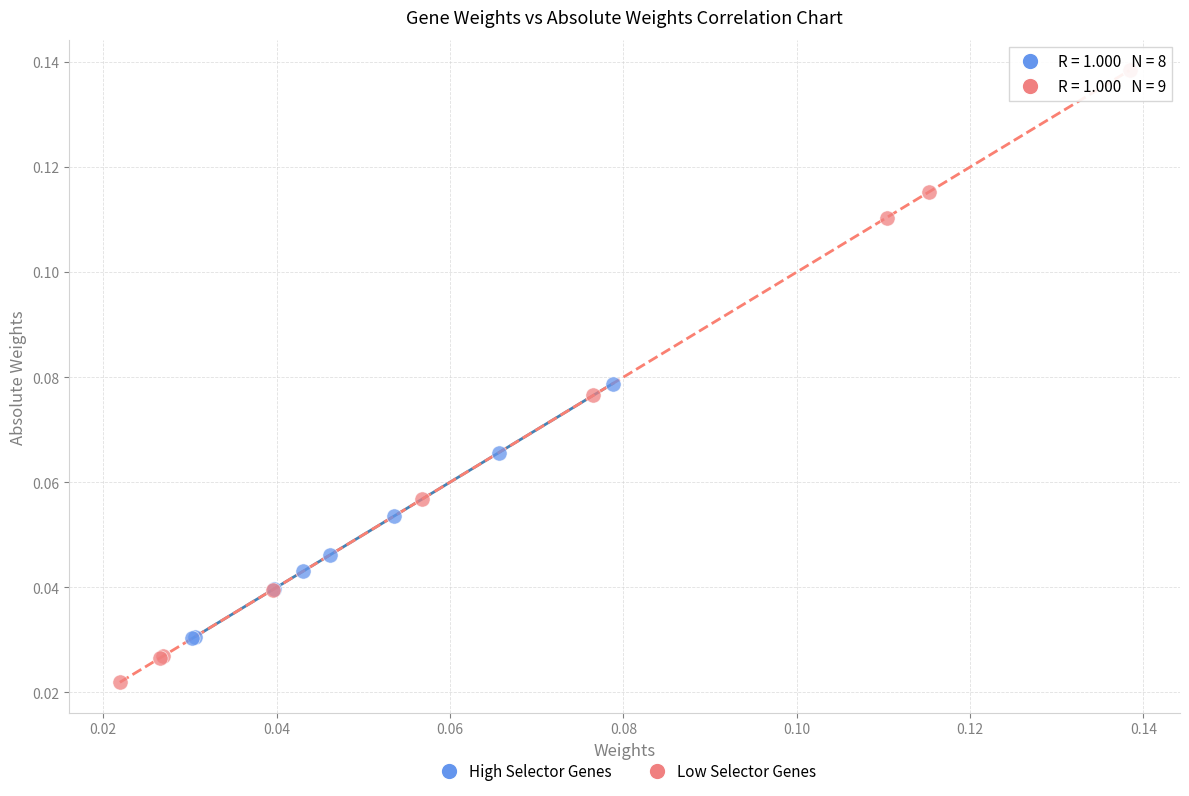

Which series contains the lowest Y value?

Low Selector Genes